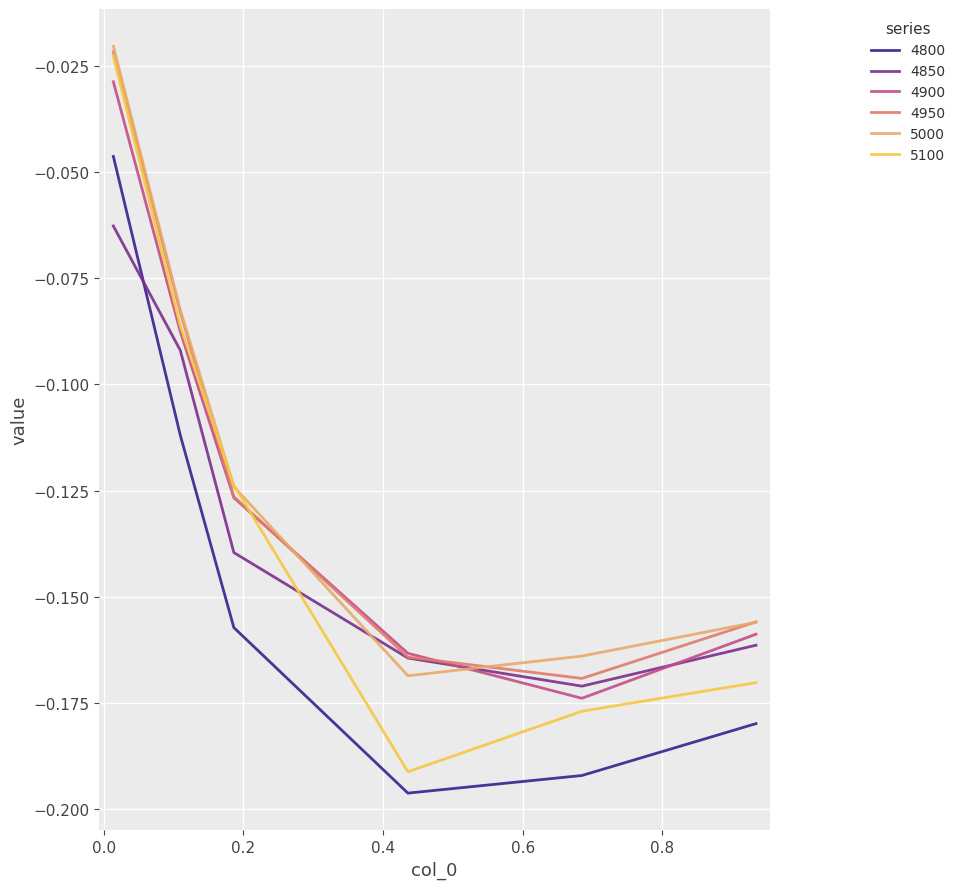

True or false: 4900 and 4800 intersect in this chart.

False